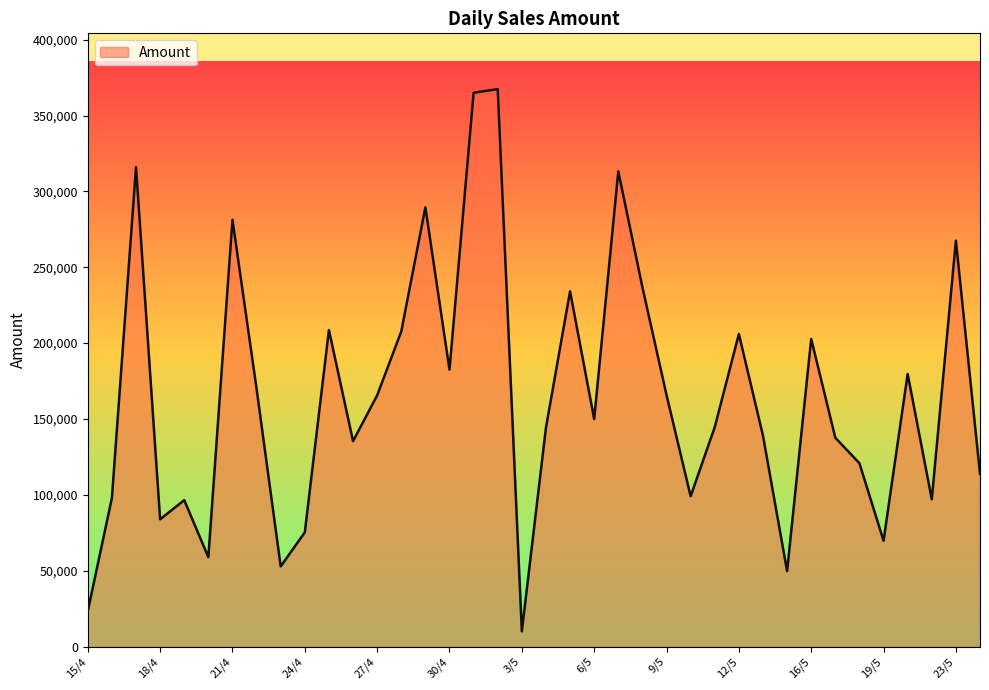

What is the difference between the maximum and minimum values?

357440